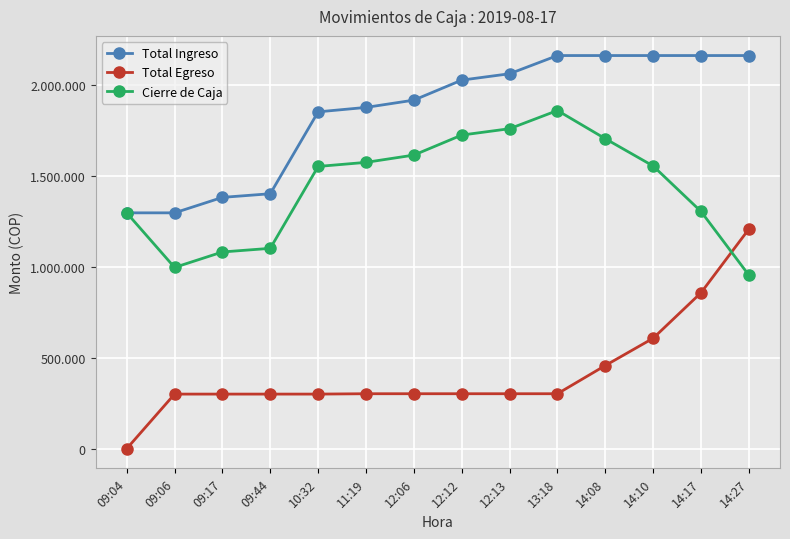

True or false: Cierre de Caja and Total Egreso intersect in this chart.

True